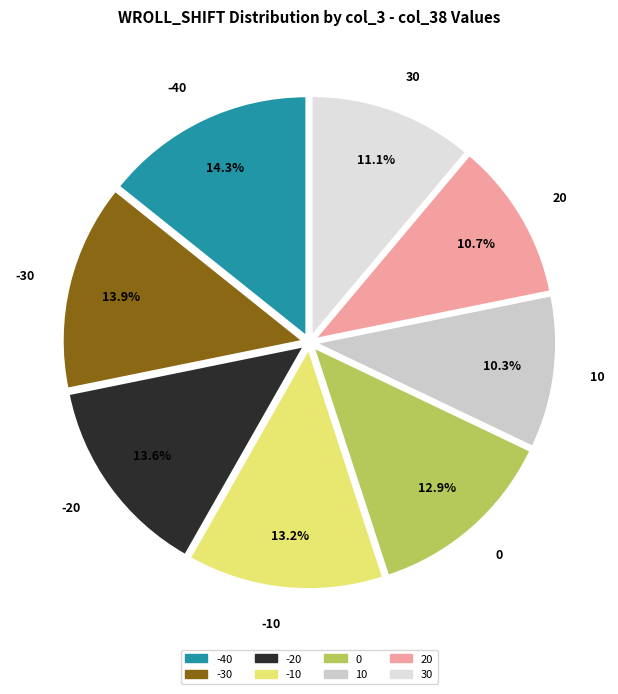

Is the sum of 30 and -10 greater than half?

No